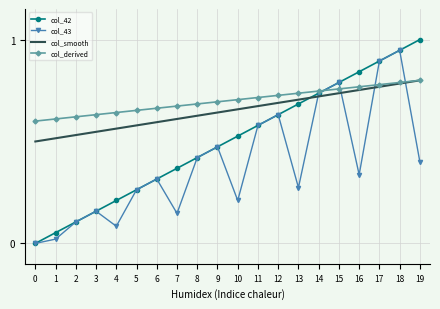

Where do col_smooth and col_42 first cross each other?

13 and 14